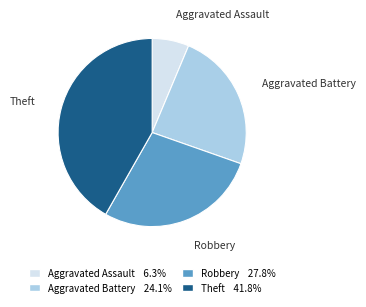

Approximately how many times larger is the value at Robbery compared to Aggravated Assault?

4.4